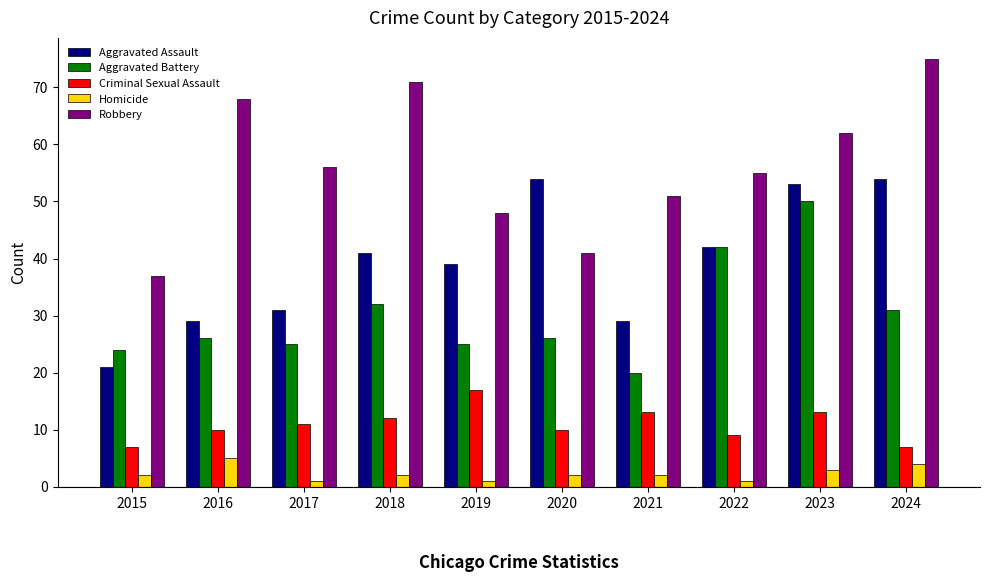

Which series has the widest spread of values?

Robbery